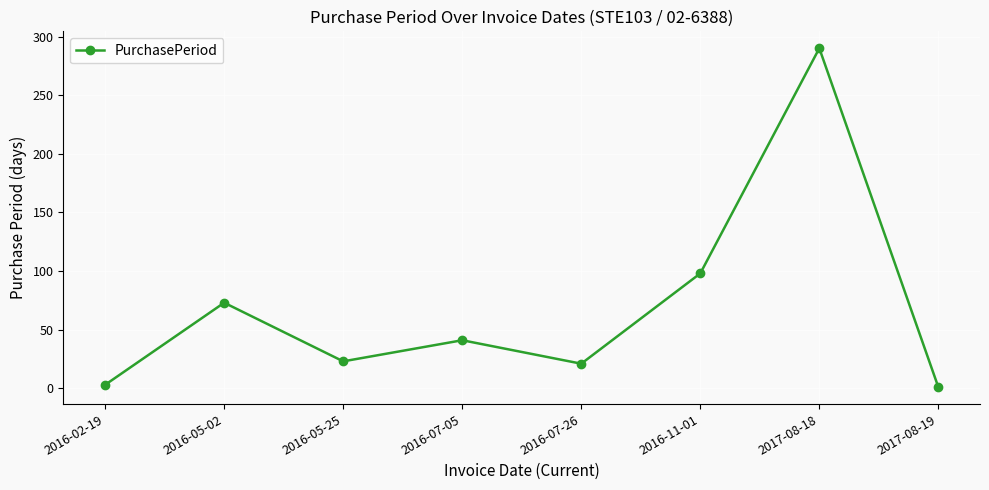

Is it true that the value at 2016-07-26 is 21?

True